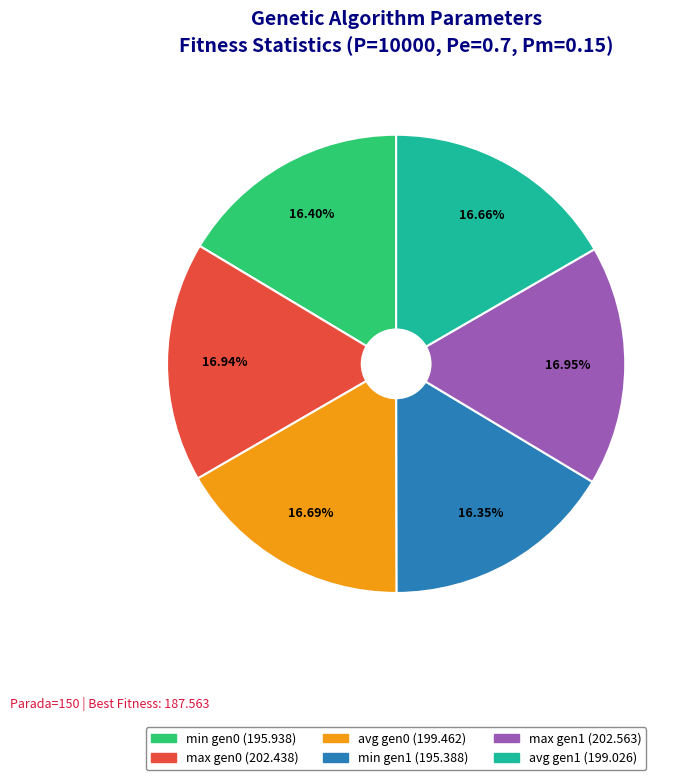

Is there a majority slice in this chart?

No